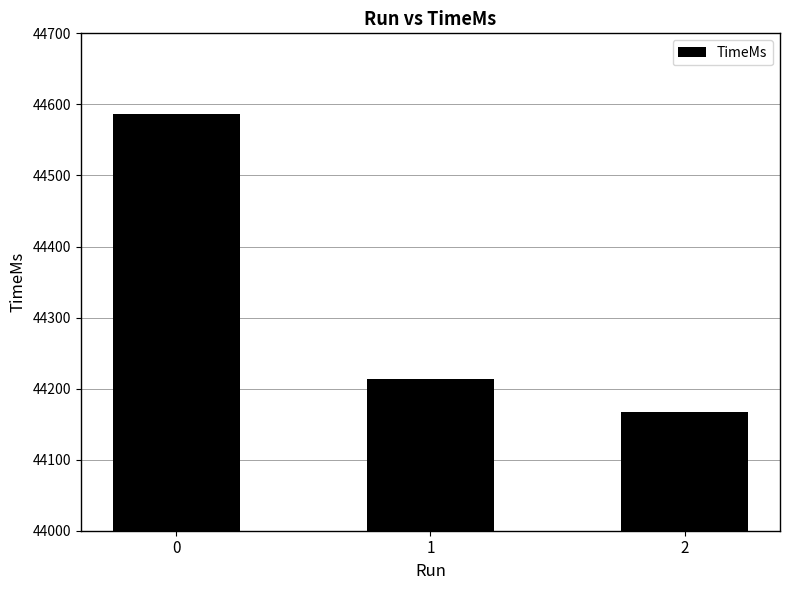

Rank the categories by value from lowest to highest.

2, 1, 0